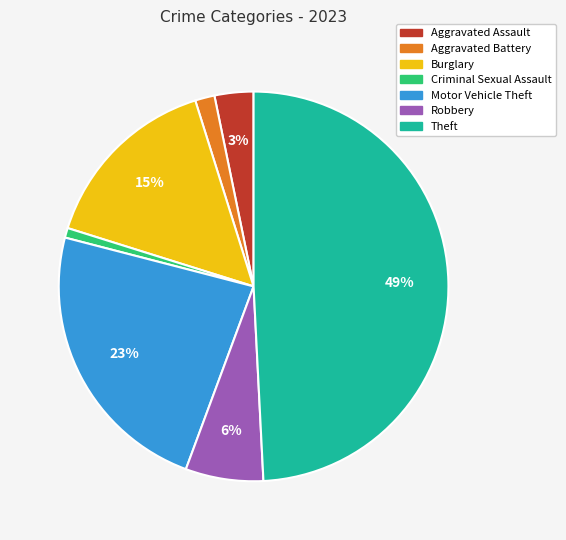

To the nearest percent, what is the difference between the Robbery and Theft slice percentages?

43%